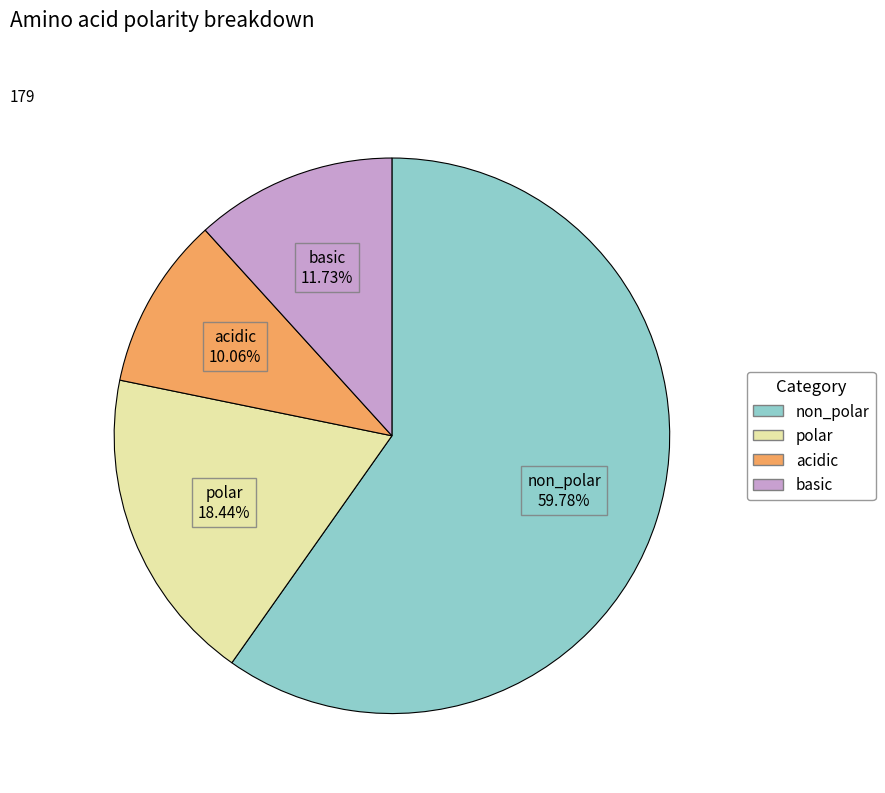

Which slice is the smallest?

acidic